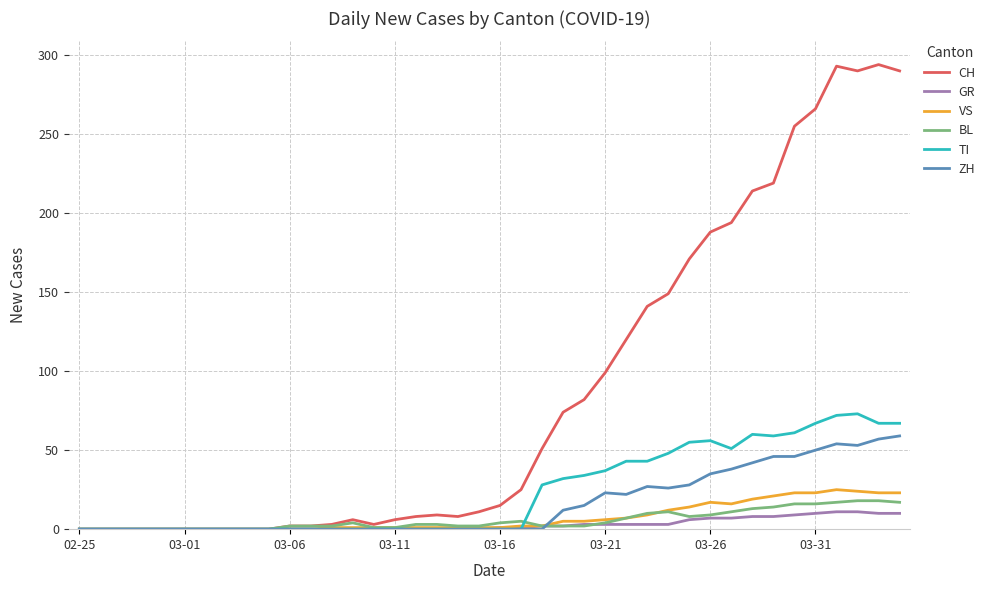

Which series has the widest spread of values?

CH